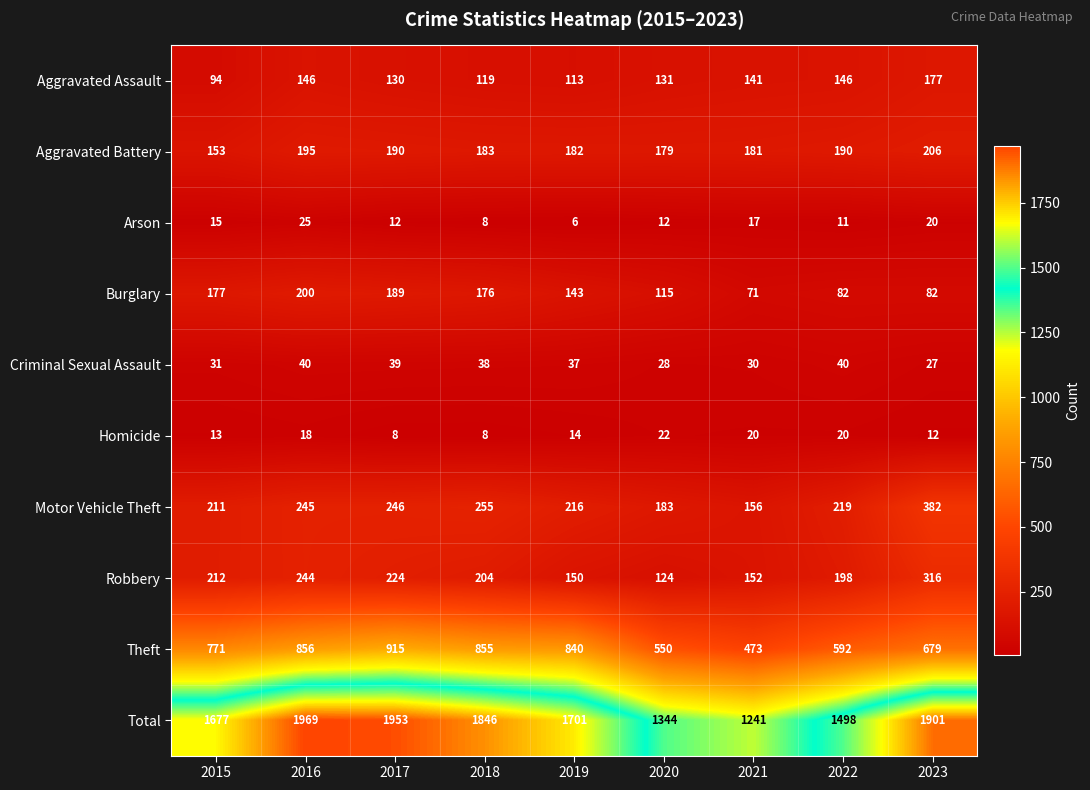

What is the minimum value shown in the chart?

6